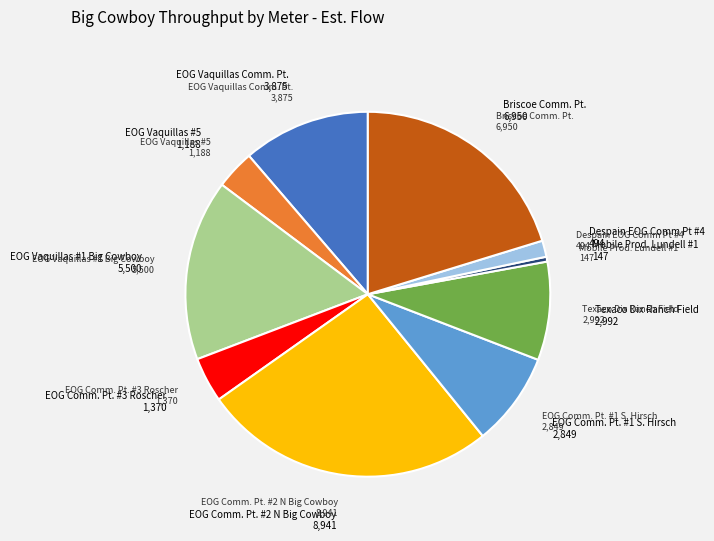

How many slices are in this pie chart?

10